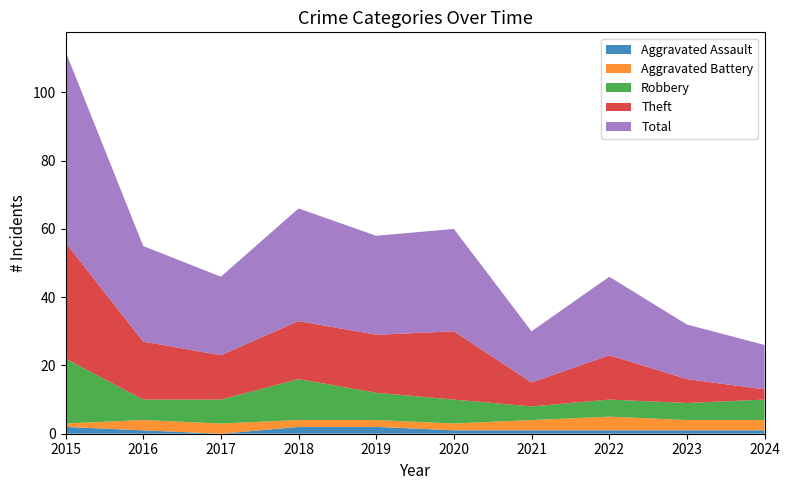

Reading right to left, extract all data points from this chart.

Aggravated Assault: 2024=1	2023=1	2022=1	2021=1	2020=1	2019=2	2018=2	2017=0	2016=1	2015=2
Aggravated Battery: 2024=3	2023=3	2022=4	2021=3	2020=2	2019=2	2018=2	2017=3	2016=3	2015=1
Robbery: 2024=6	2023=5	2022=5	2021=4	2020=7	2019=8	2018=12	2017=7	2016=6	2015=19
Theft: 2024=3	2023=7	2022=13	2021=7	2020=20	2019=17	2018=17	2017=13	2016=17	2015=34
Total: 2024=13	2023=16	2022=23	2021=15	2020=30	2019=29	2018=33	2017=23	2016=28	2015=56